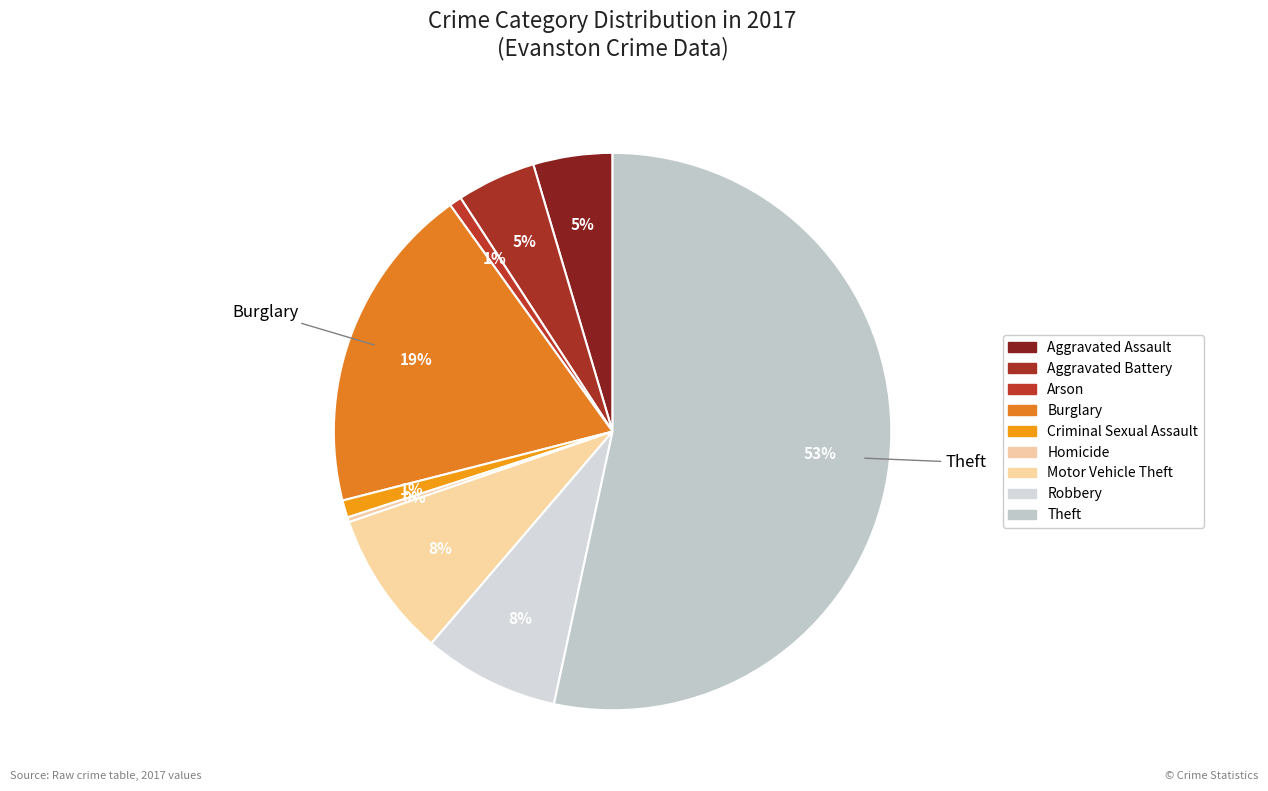

Count the number of slices in the pie.

9